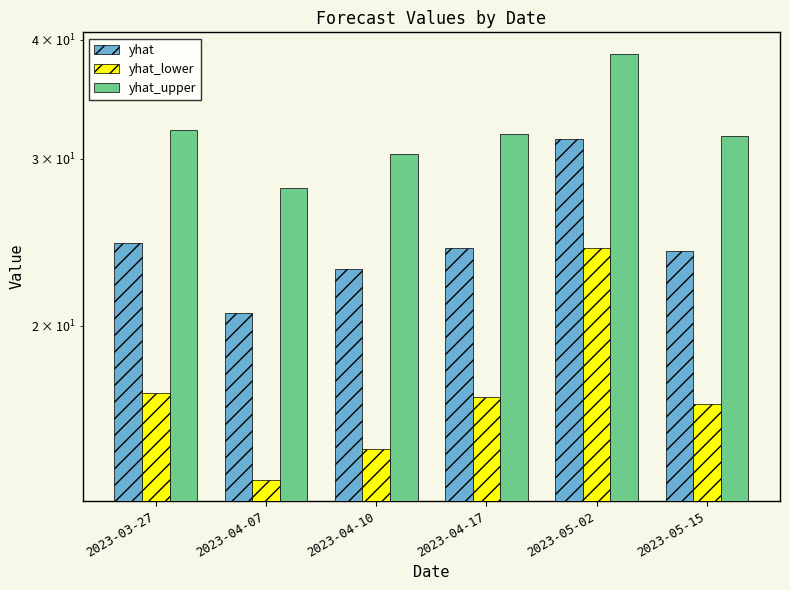

Which series has the largest range (max minus min)?

yhat